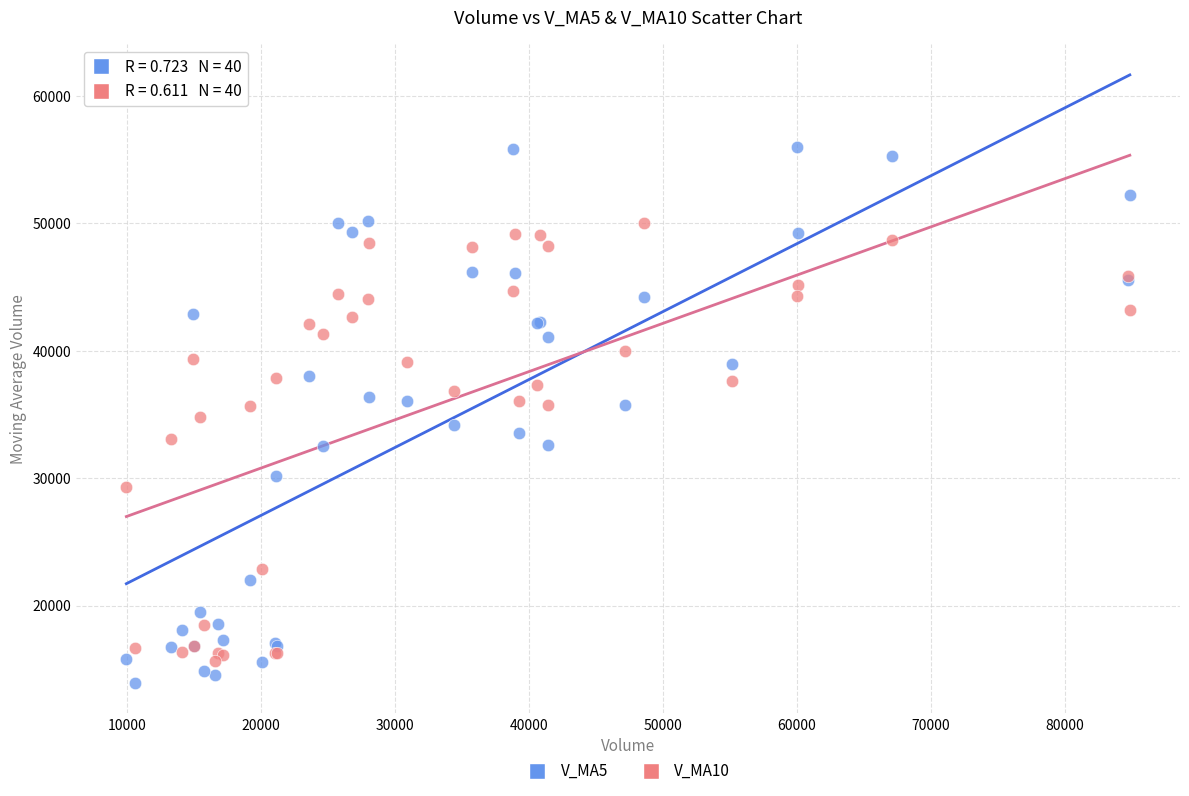

Which series has the widest spread of Y values?

V_MA5